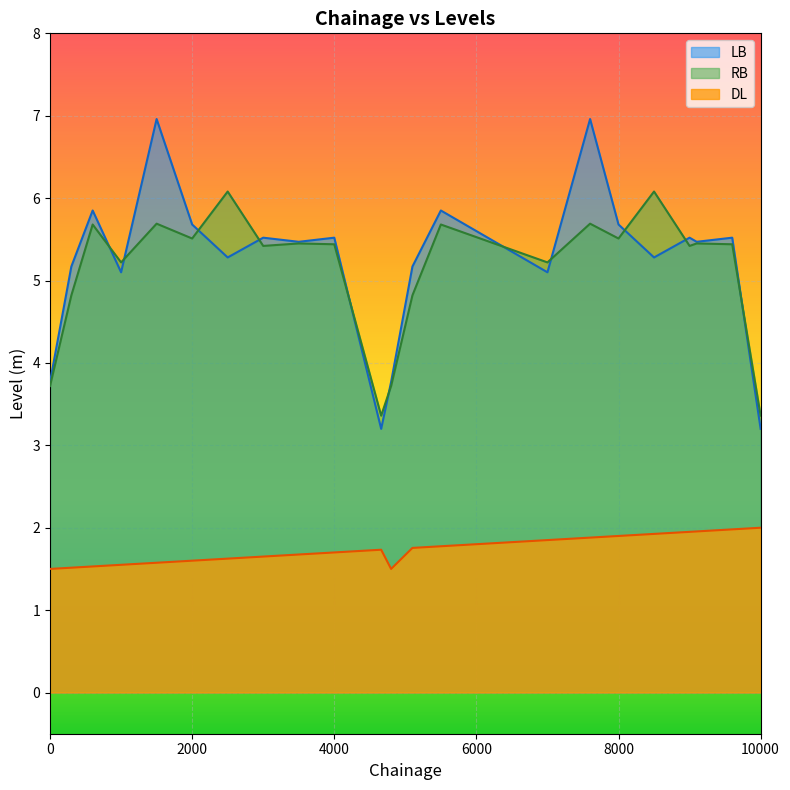

How many data points in LB are less than 5?

4